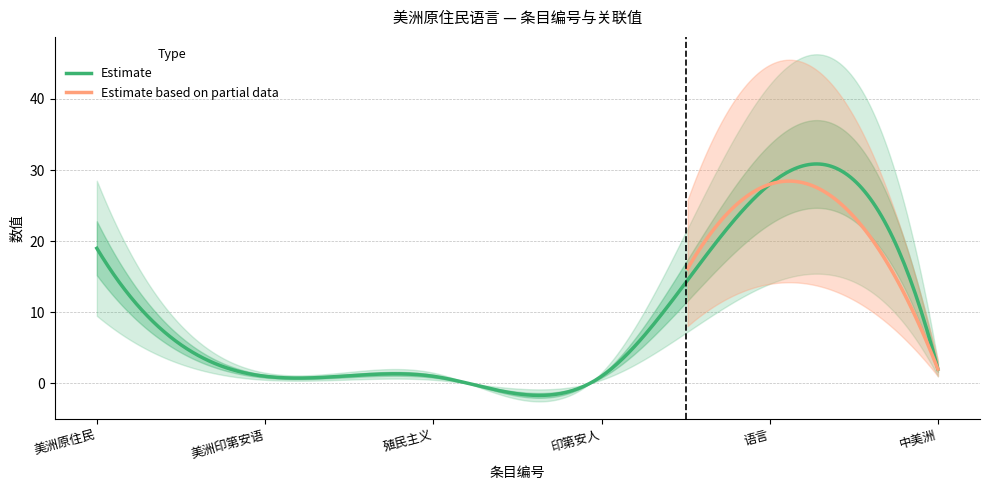

How many distinct data groups are displayed?

2